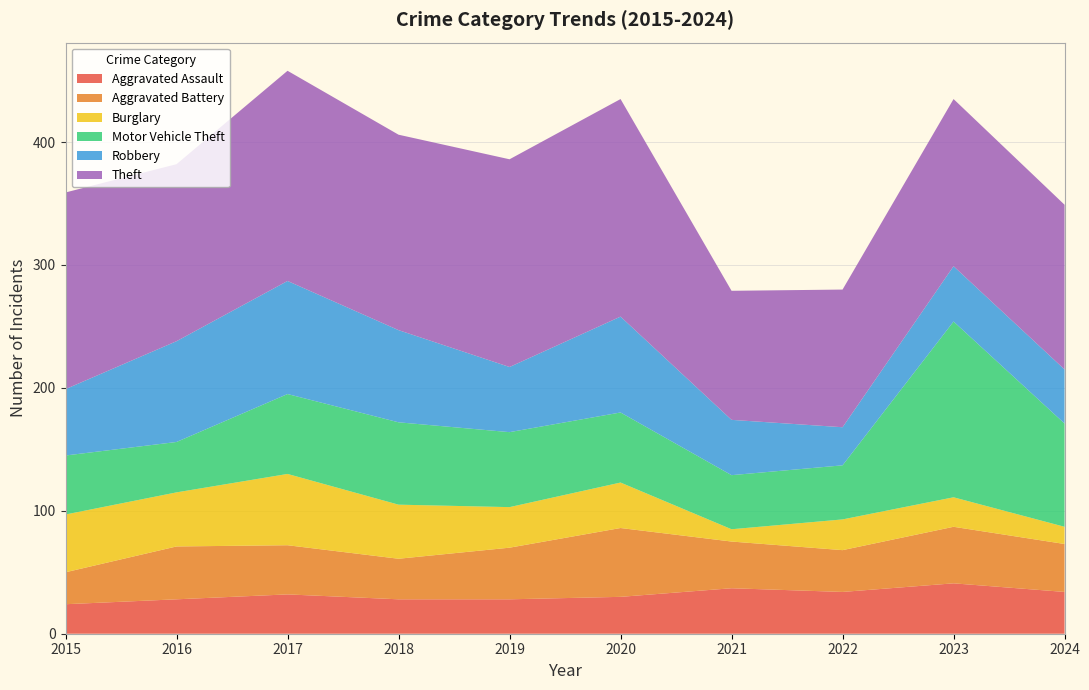

Reading left to right, extract all data points from this chart.

Aggravated Assault: 2015=24	2016=28	2017=32	2018=28	2019=28	2020=30	2021=37	2022=34	2023=41	2024=34
Aggravated Battery: 2015=26	2016=43	2017=40	2018=33	2019=42	2020=56	2021=38	2022=34	2023=46	2024=39
Burglary: 2015=47	2016=44	2017=58	2018=44	2019=33	2020=37	2021=10	2022=25	2023=24	2024=14
Motor Vehicle Theft: 2015=48	2016=41	2017=65	2018=67	2019=61	2020=57	2021=44	2022=44	2023=143	2024=84
Robbery: 2015=54	2016=82	2017=92	2018=75	2019=53	2020=78	2021=45	2022=31	2023=45	2024=44
Theft: 2015=160	2016=144	2017=171	2018=159	2019=169	2020=177	2021=105	2022=112	2023=136	2024=134